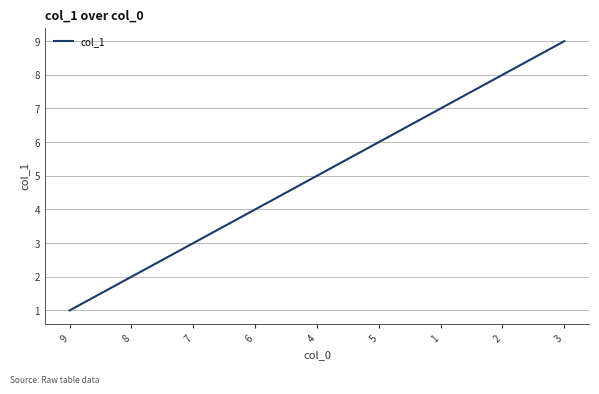

Rank the categories by value from highest to lowest.

3, 2, 1, 5, 4, 6, 7, 8, 9